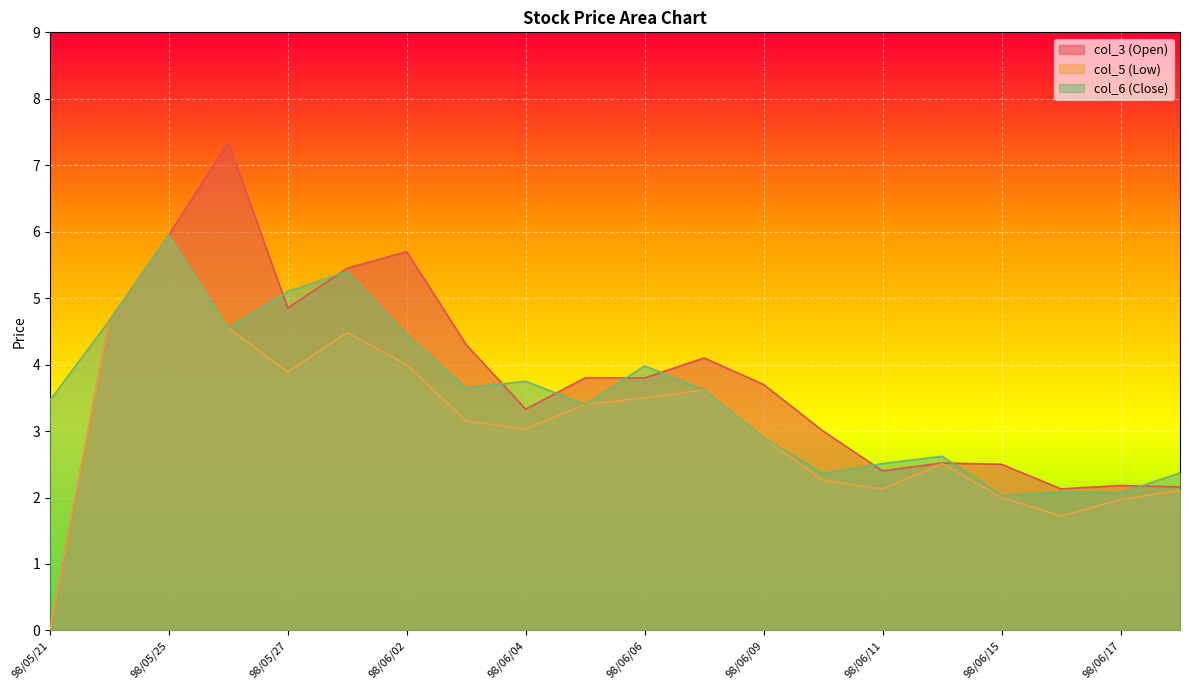

At which category does col_3 (Open) reach its first local valley?

98/05/27